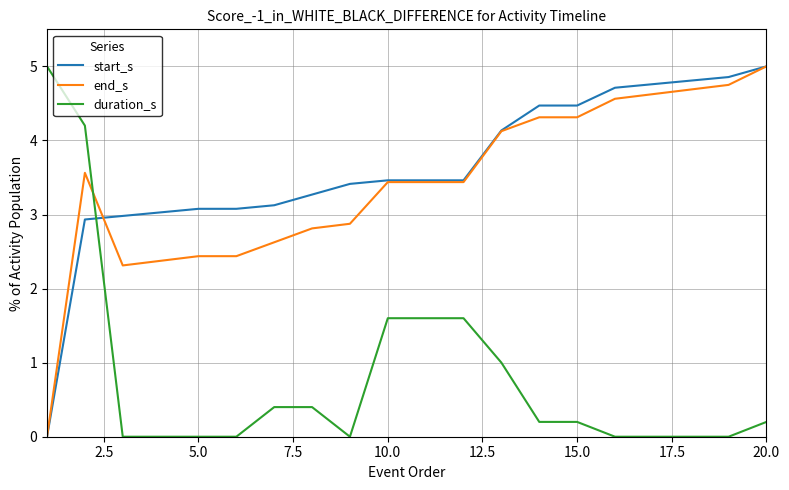

How many times do duration_s and start_s cross each other?

1